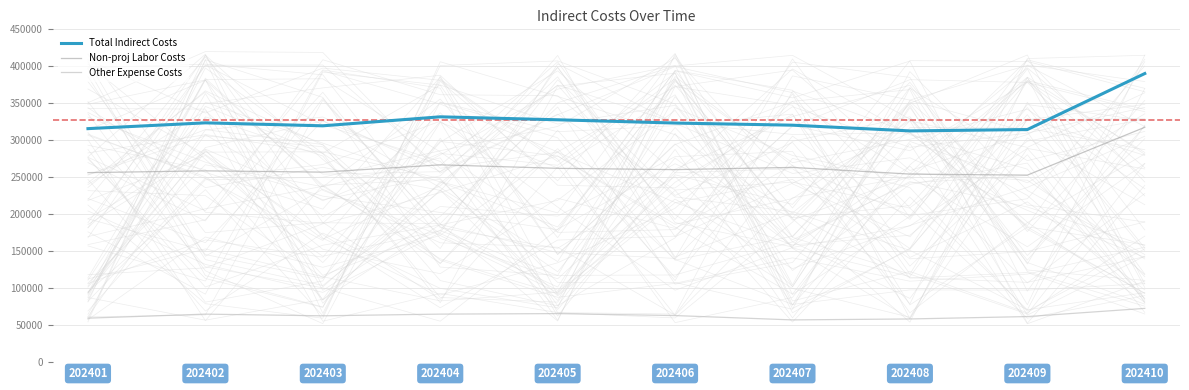

What are all the series names shown in the legend?

Total Indirect Costs, Non-proj Labor Costs, Other Expense Costs